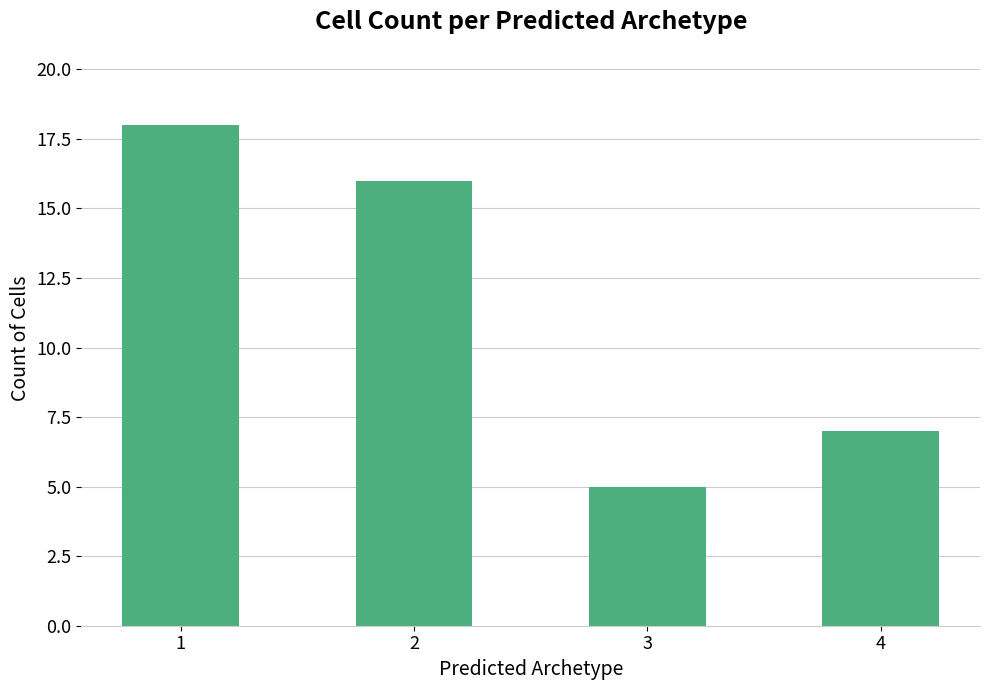

How many values are between 7 and 18?

3